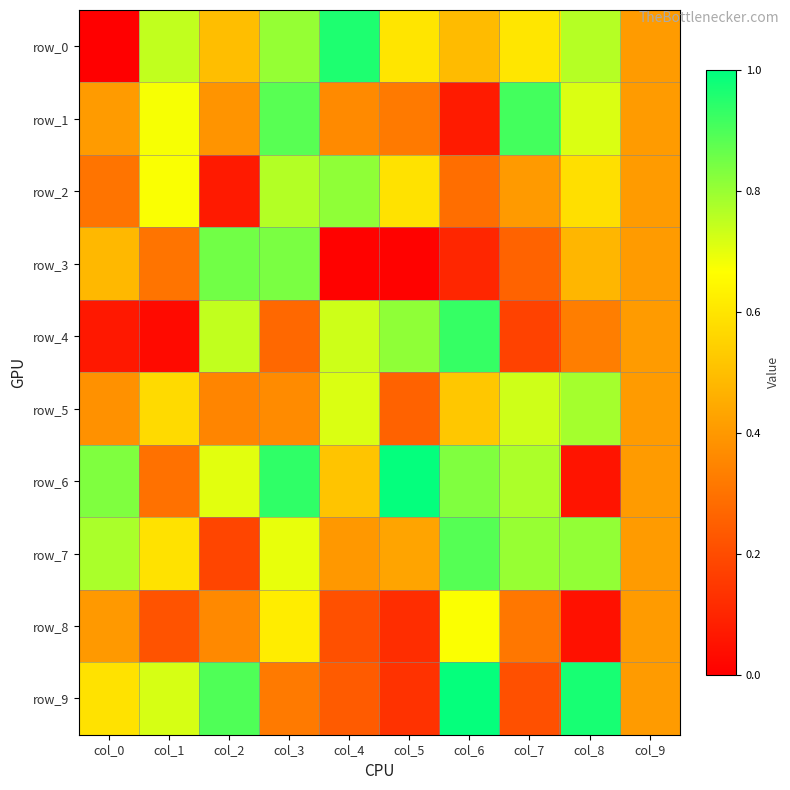

Is the value of row_9 at col_1 greater than the value of row_2 at col_4?

No